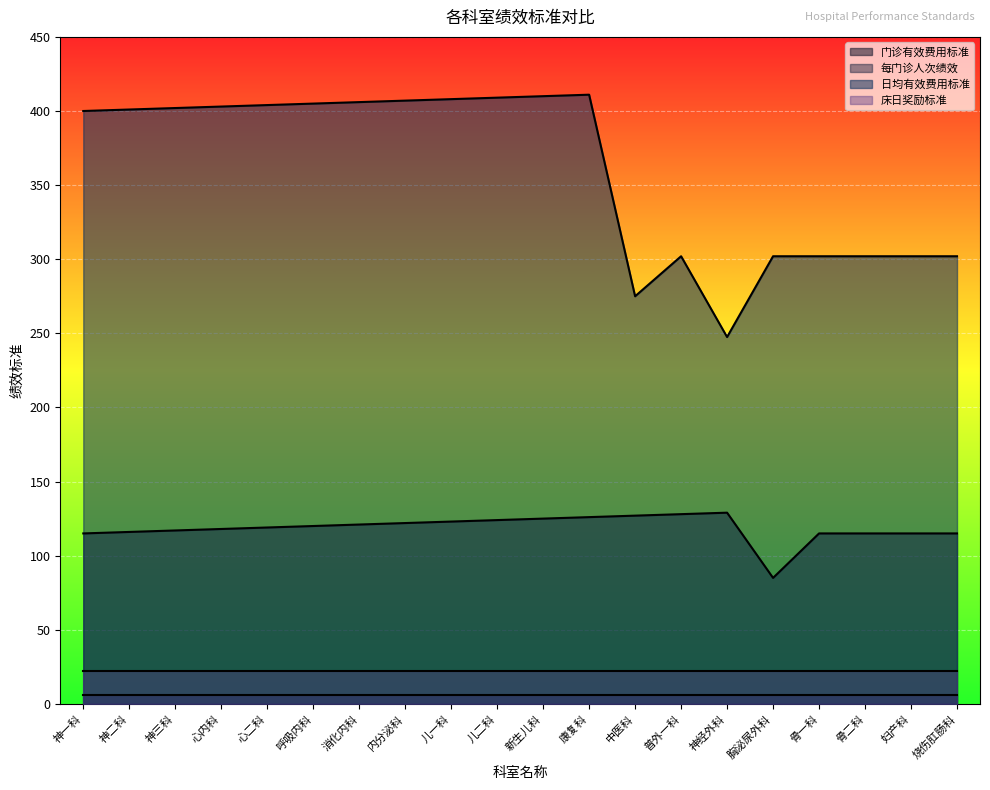

At which label does 门诊有效费用标准 reach its minimum?

胸泌尿外科